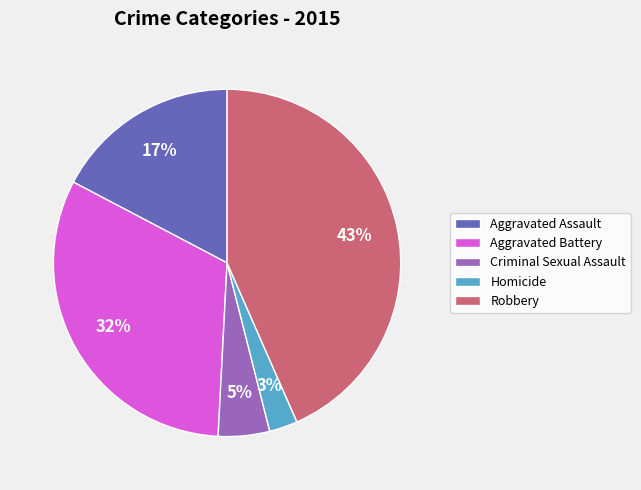

Which slice is the largest?

Robbery